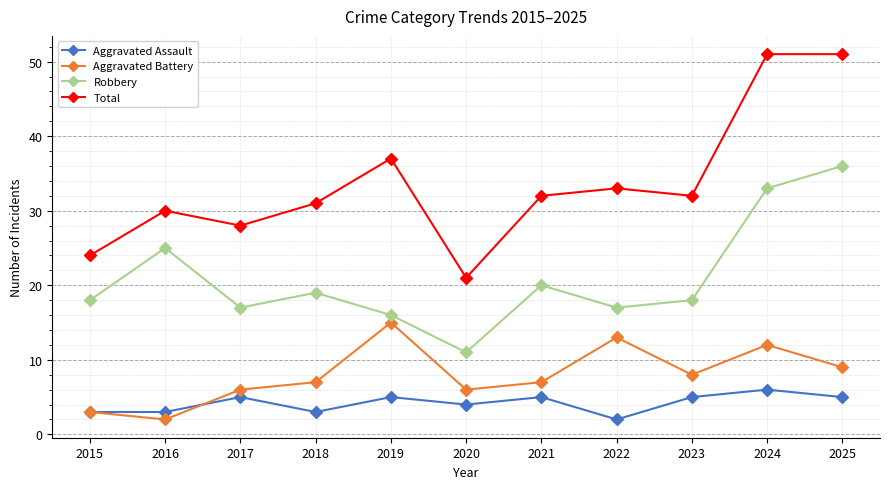

Count the number of categories in the chart.

11